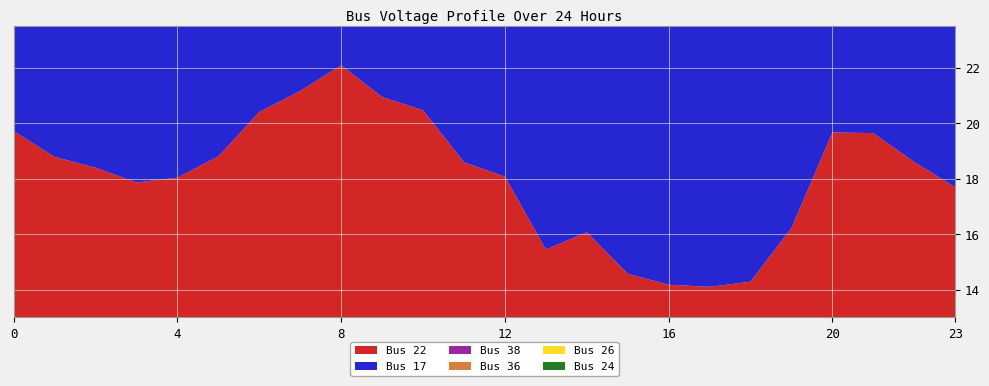

Reading right to left, transcribe all the data shown in this chart.

Bus 22: 23=17.7	22=18.6	21=19.6	20=19.7	19=16.2	18=14.3	17=14.1	16=14.2	15=14.6	14=16.1	13=15.4	12=18.1	11=18.6	10=20.5	9=20.9	8=22.1	7=21.2	6=20.4	5=18.8	4=18.0	3=17.9	2=18.4	1=18.8	0=19.7
Bus 17: 23=17.7	22=18.6	21=19.6	20=19.7	19=16.2	18=14.3	17=14.1	16=14.2	15=14.6	14=16.1	13=15.4	12=18.1	11=18.6	10=20.5	9=20.9	8=22.1	7=21.2	6=20.4	5=18.8	4=18.0	3=17.9	2=18.4	1=18.8	0=19.7
Bus 38: 23=17.7	22=18.6	21=19.6	20=19.7	19=16.2	18=14.3	17=14.1	16=14.2	15=14.6	14=16.1	13=15.4	12=18.1	11=18.6	10=20.5	9=20.9	8=22.1	7=21.2	6=20.4	5=18.8	4=18.0	3=17.9	2=18.4	1=18.8	0=19.7
Bus 36: 23=17.7	22=18.6	21=19.6	20=19.7	19=16.2	18=14.3	17=14.1	16=14.2	15=14.6	14=16.1	13=15.4	12=18.1	11=18.6	10=20.5	9=20.9	8=22.1	7=21.2	6=20.4	5=18.8	4=18.0	3=17.9	2=18.4	1=18.8	0=19.7
Bus 26: 23=17.7	22=18.6	21=19.6	20=19.7	19=16.2	18=14.3	17=14.1	16=14.2	15=14.6	14=16.1	13=15.4	12=18.1	11=18.6	10=20.5	9=20.9	8=22.1	7=21.2	6=20.4	5=18.8	4=18.0	3=17.9	2=18.4	1=18.8	0=19.7
Bus 24: 23=17.7	22=18.6	21=19.6	20=19.7	19=16.2	18=14.3	17=14.1	16=14.2	15=14.6	14=16.1	13=15.4	12=18.1	11=18.6	10=20.5	9=20.9	8=22.1	7=21.2	6=20.4	5=18.8	4=18.0	3=17.9	2=18.4	1=18.8	0=19.7